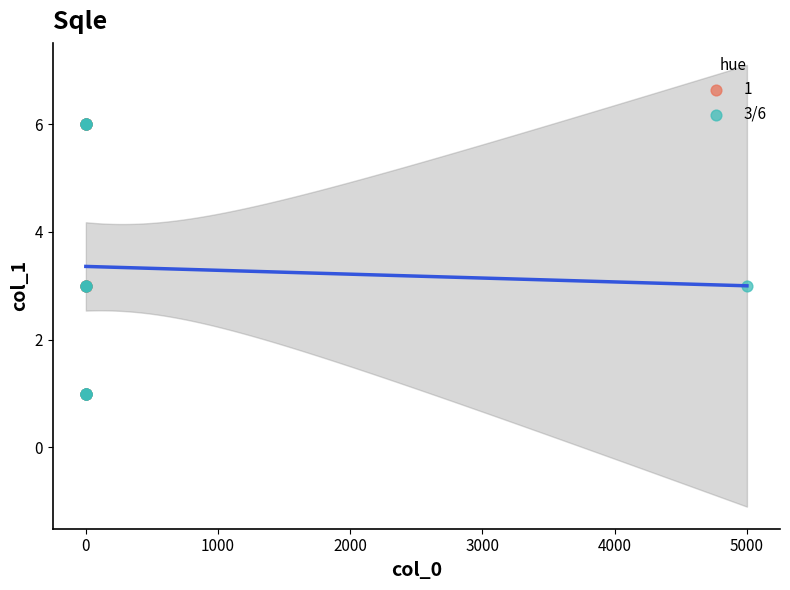

What are all the series names shown in the legend?

1, 3/6